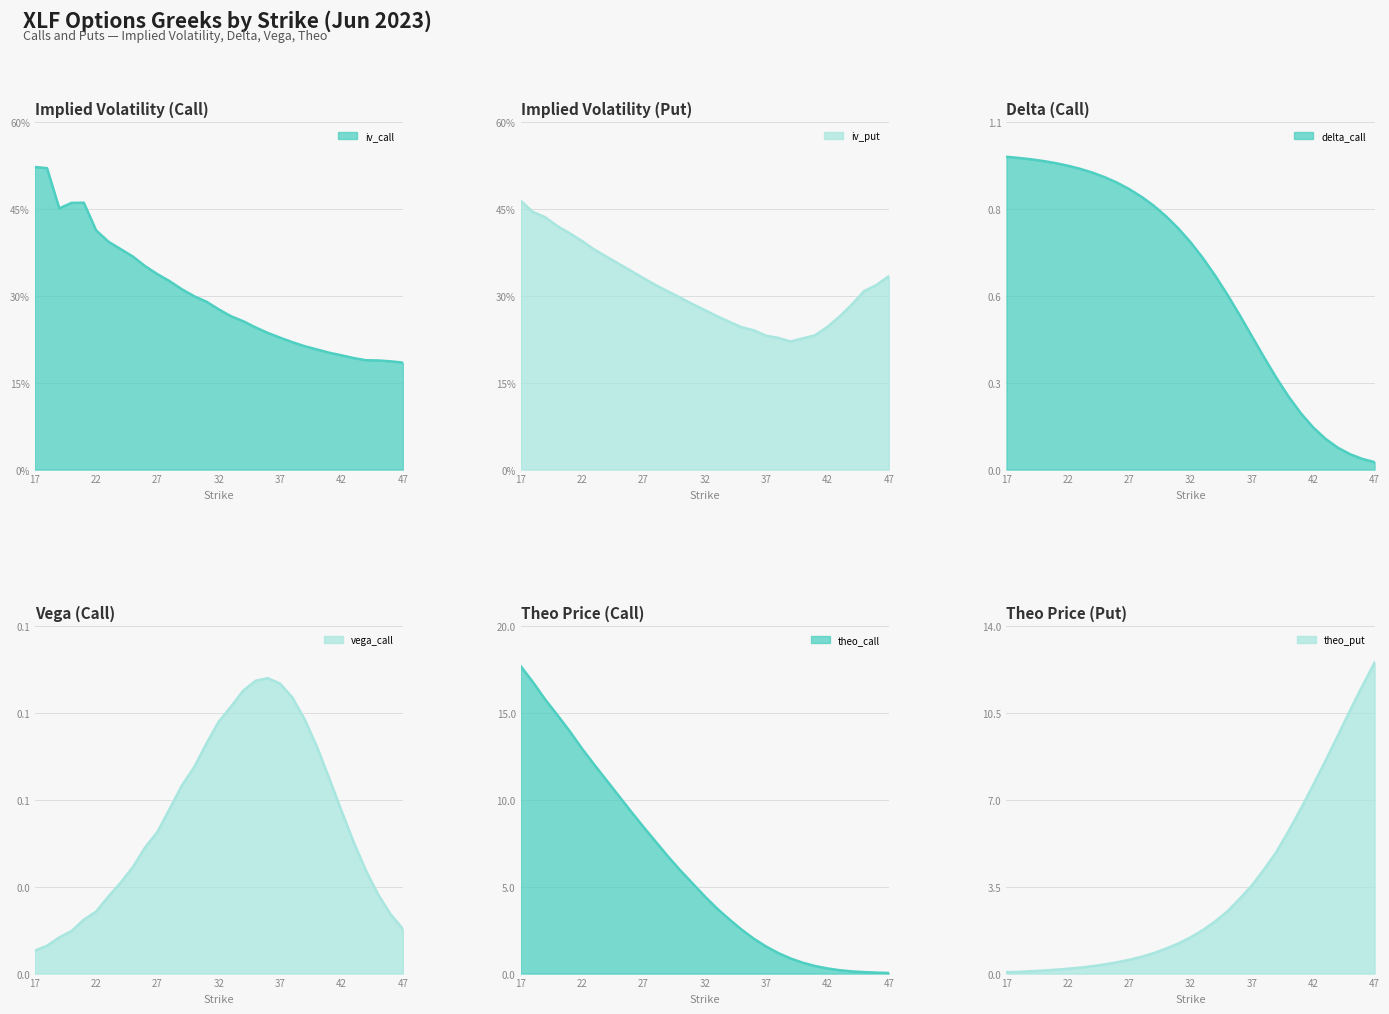

In iv_put, how many points are lower than both neighbors (excluding endpoints)?

1